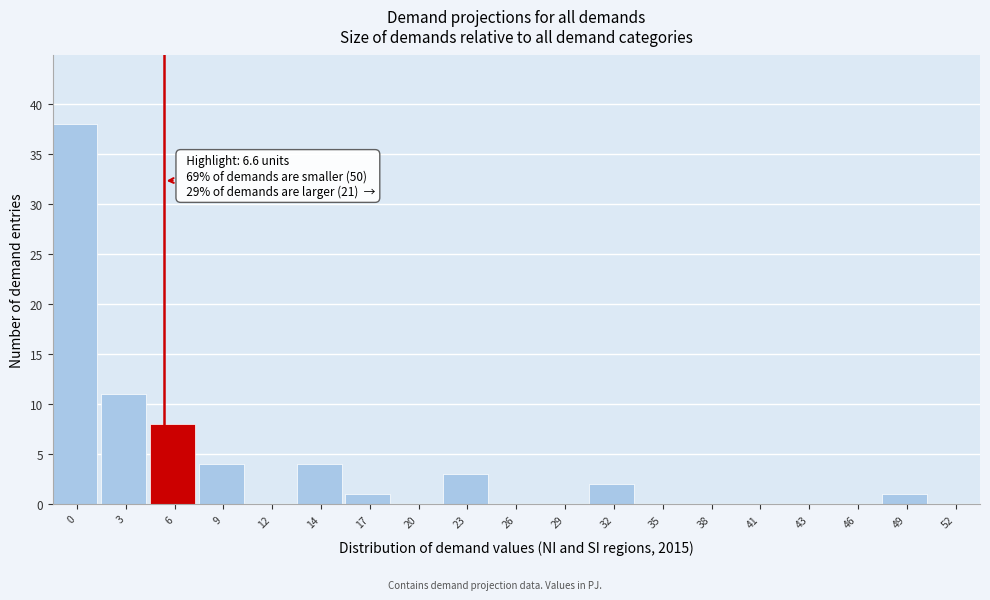

Reading left to right, what are all the values shown in this chart?

0=38	3=11	6=8	9=4	12=0	14=4	17=1	20=0	23=3	26=0	29=0	32=2	35=0	38=0	41=0	43=0	46=0	49=1	52=0